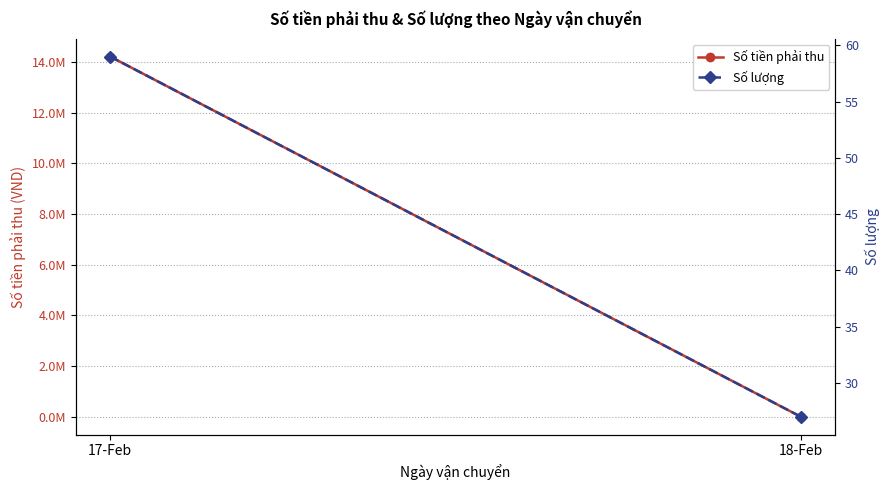

What is the sum of the Số tiền phải thu values at 17-Feb and 18-Feb?

14211490